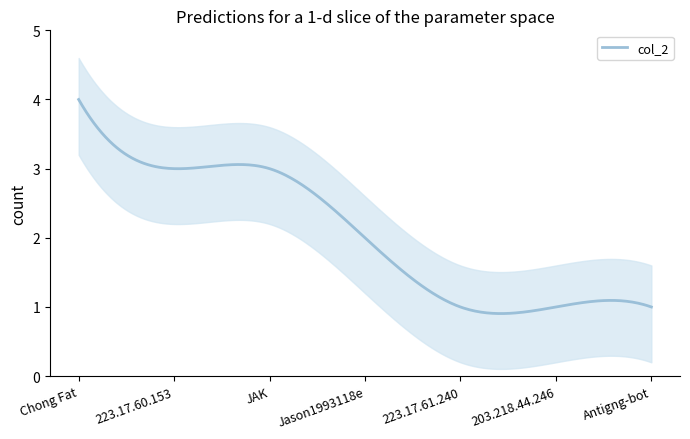

What is the label of the 6th point from the right?

223.17.60.153